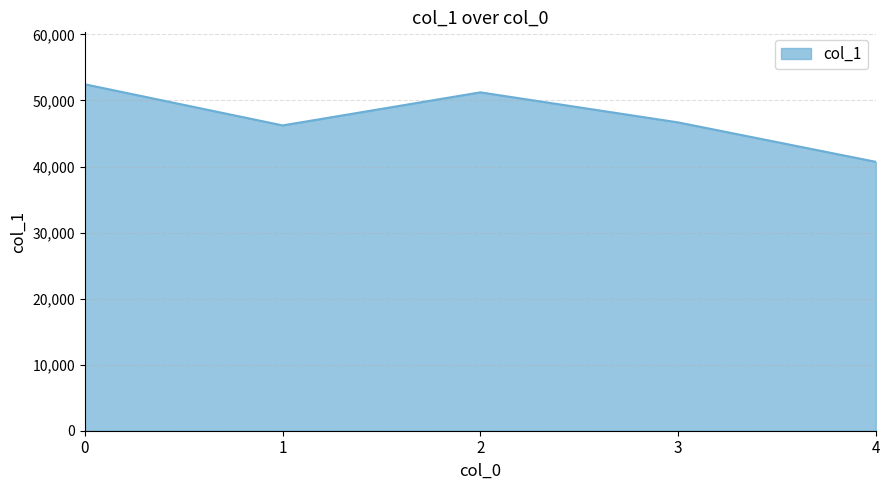

Where is the first local maximum?

2